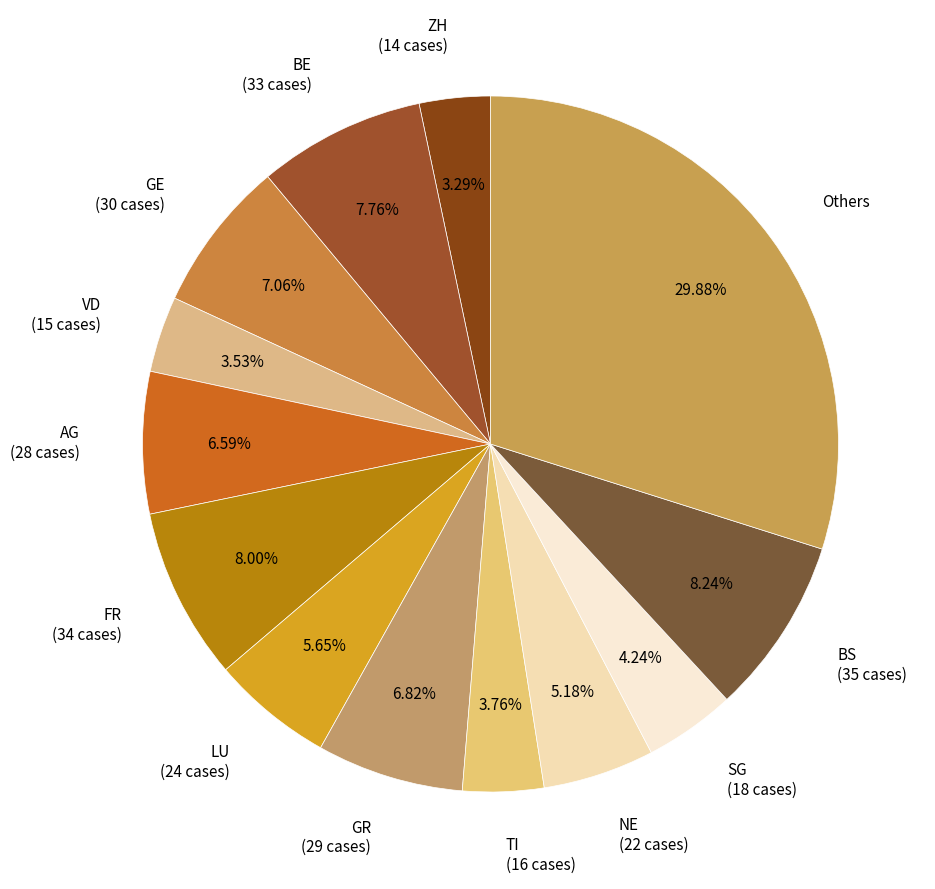

Approximately how many times larger is the value at TI (16 cases) compared to GR (29 cases)?

0.6